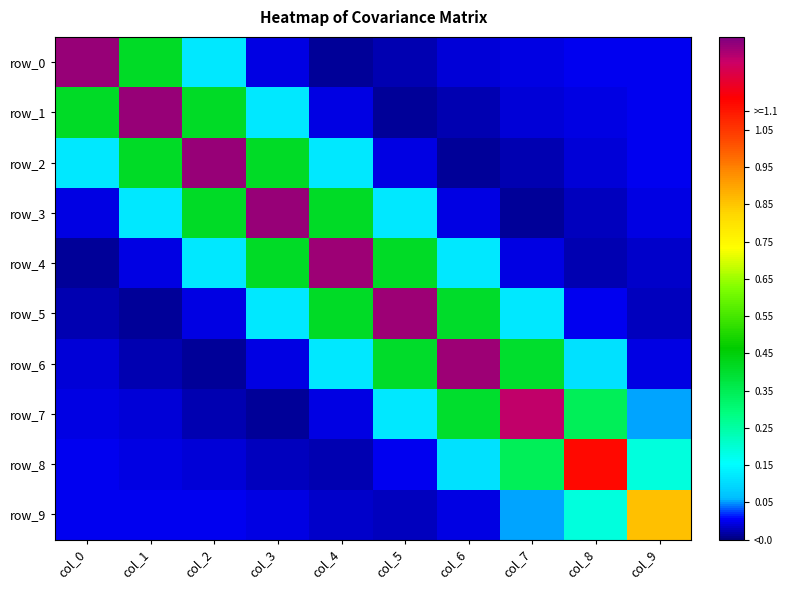

Reading left to right, list all the values displayed in this chart.

row_0: 1.3	0.4	0.1	-0.0	-0.0	-0.0	-0.0	-0.0	0.0	0.0
row_1: 0.4	1.3	0.4	0.1	-0.0	-0.0	-0.0	-0.0	-0.0	0.0
row_2: 0.1	0.4	1.3	0.4	0.1	-0.0	-0.0	-0.0	-0.0	-0.0
row_3: -0.0	0.1	0.4	1.3	0.4	0.1	-0.0	-0.0	-0.0	-0.0
row_4: -0.0	-0.0	0.1	0.4	1.3	0.4	0.1	-0.0	-0.0	-0.0
row_5: -0.0	-0.0	-0.0	0.1	0.4	1.3	0.4	0.1	-0.0	-0.0
row_6: -0.0	-0.0	-0.0	-0.0	0.1	0.4	1.3	0.4	0.1	-0.0
row_7: -0.0	-0.0	-0.0	-0.0	-0.0	0.1	0.4	1.2	0.3	0.1
row_8: 0.0	-0.0	-0.0	-0.0	-0.0	-0.0	0.1	0.3	1.1	0.2
row_9: 0.0	0.0	-0.0	-0.0	-0.0	-0.0	-0.0	0.1	0.2	0.9